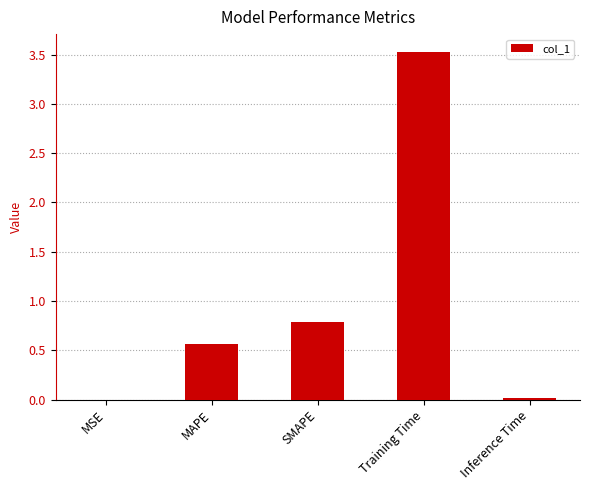

Which category has the highest value across all series?

Training Time